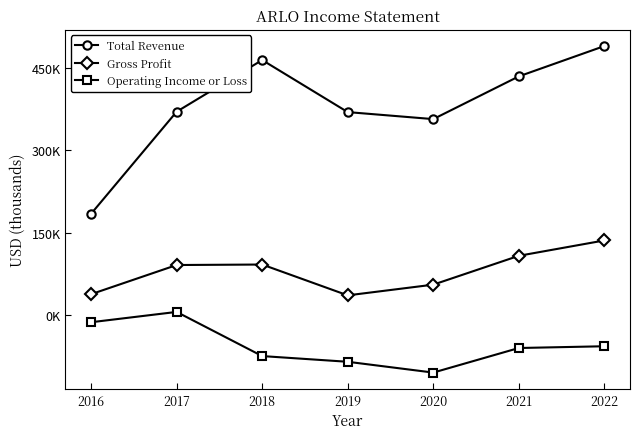

What are all the series names shown in the legend?

Total Revenue, Gross Profit, Operating Income or Loss